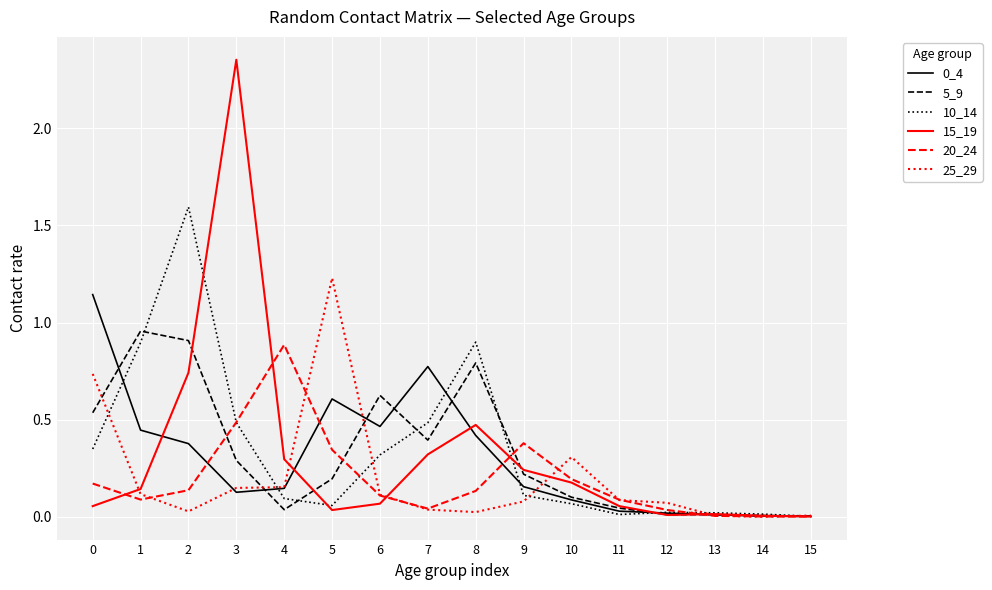

True or false: 5_9 has a value of 0.0 at 15.

True